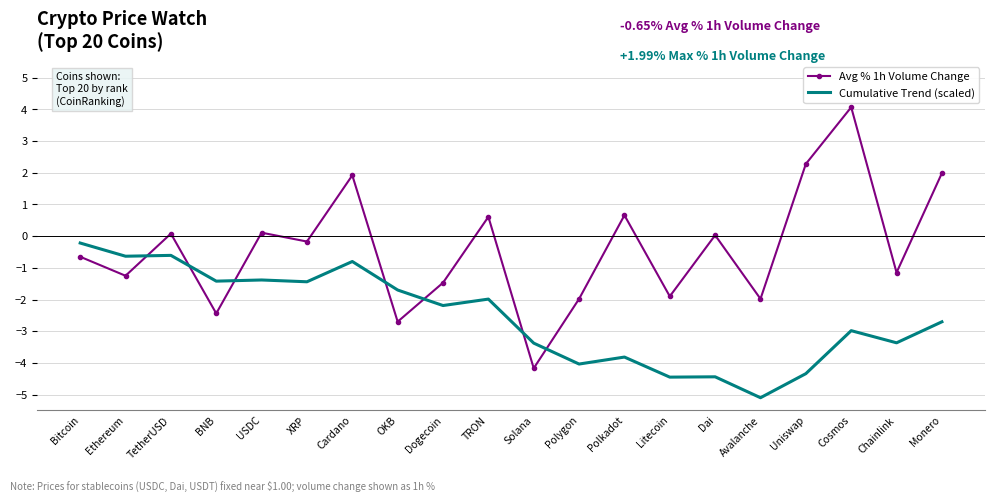

The Avg % 1h Volume Change series shows -4.2 at Solana. True or false?

True